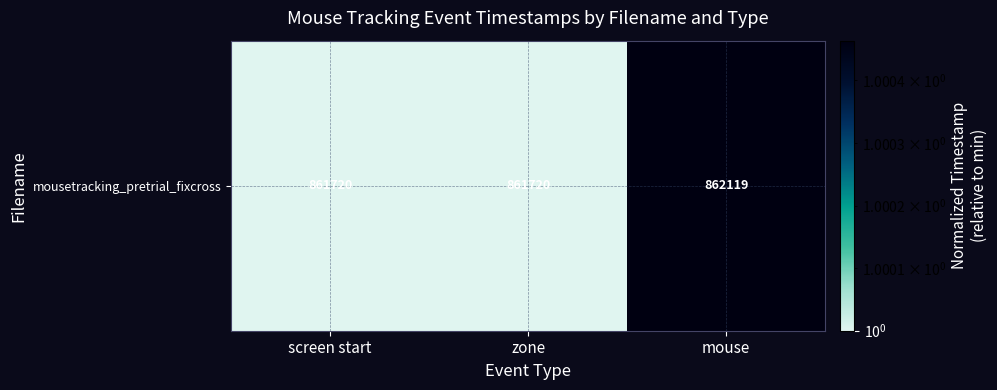

How many values are between 1 and 2?

3